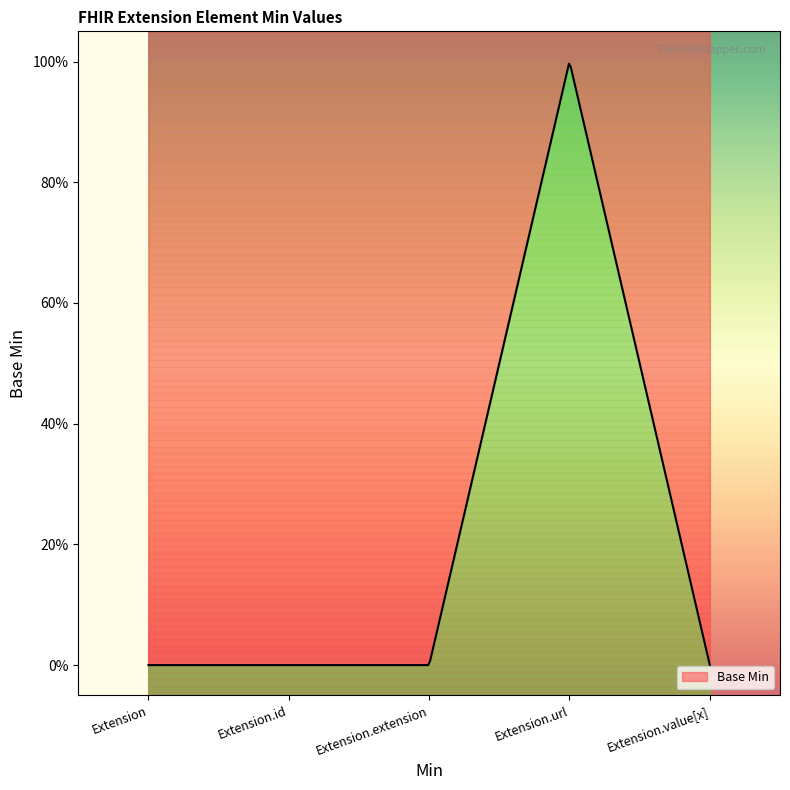

What is the sum of the values at Extension.url and Extension.value[x]?

1